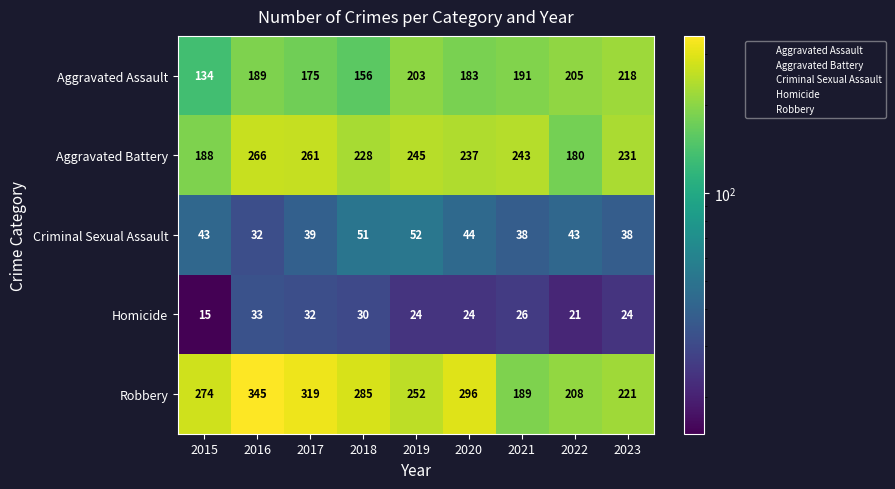

What is the highest value of the Aggravated Battery series?

266